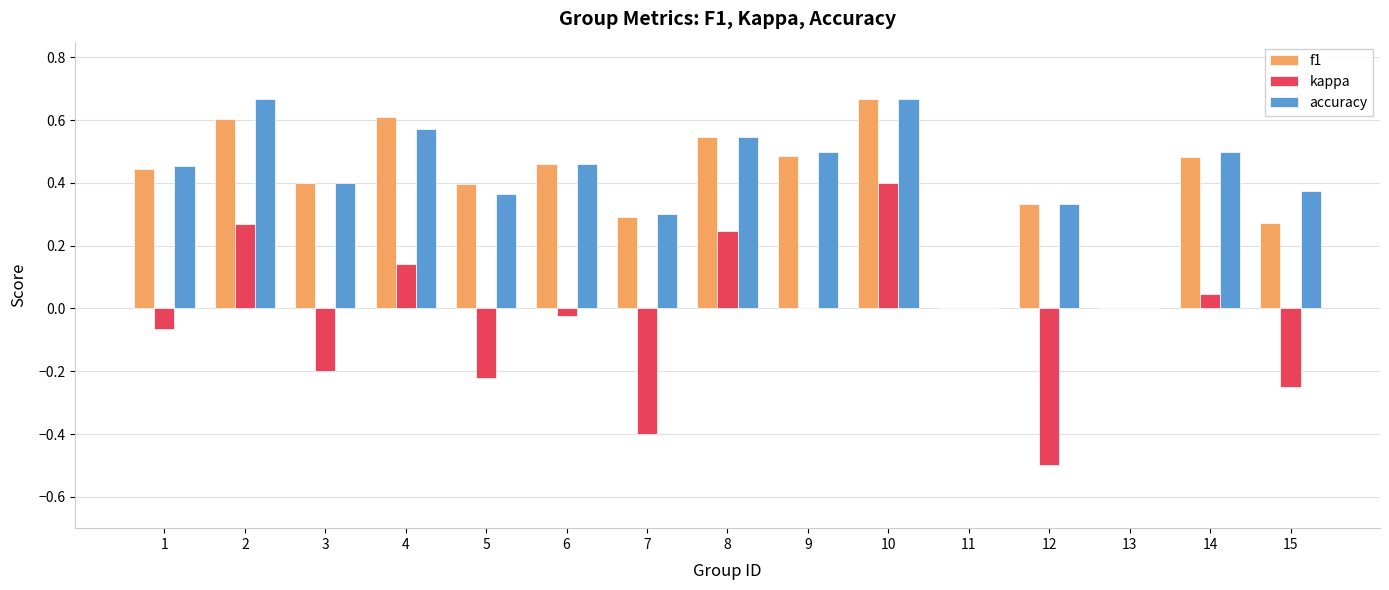

Is the value of accuracy at 13 greater than the value of kappa at 6?

Yes